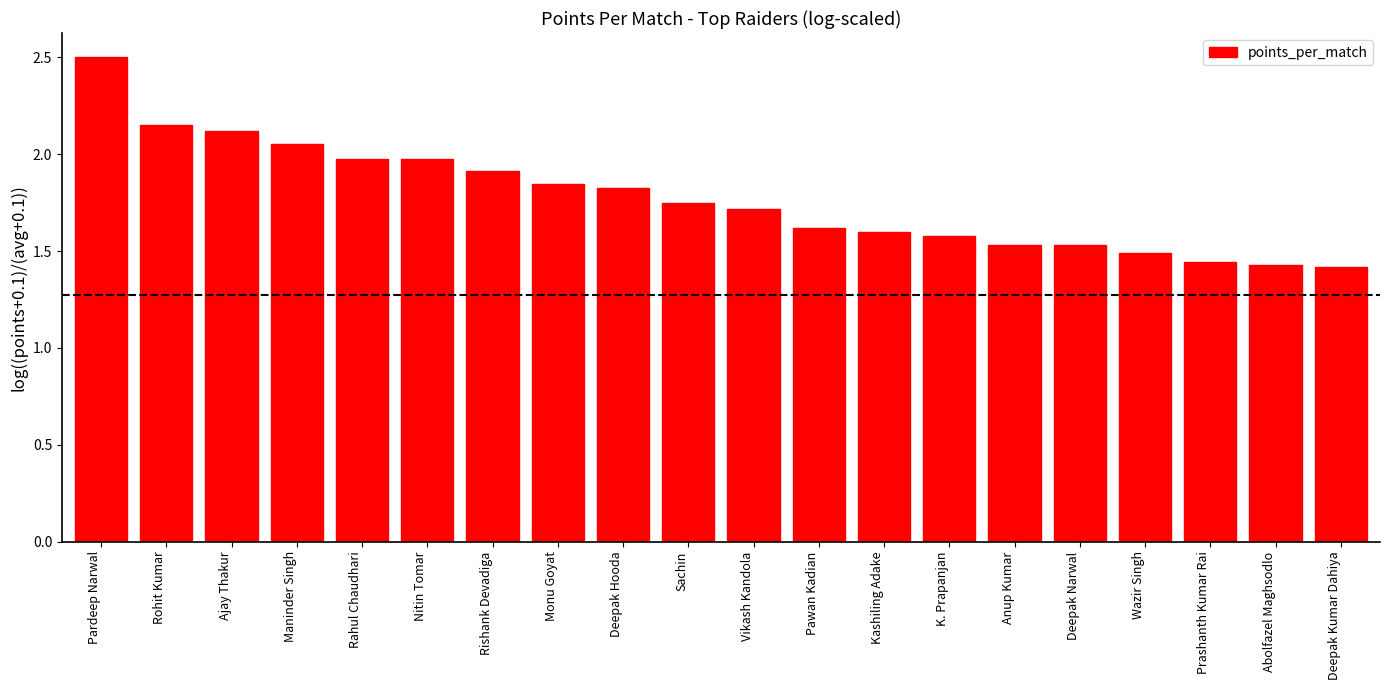

What is the difference between the maximum and minimum values?

1.1